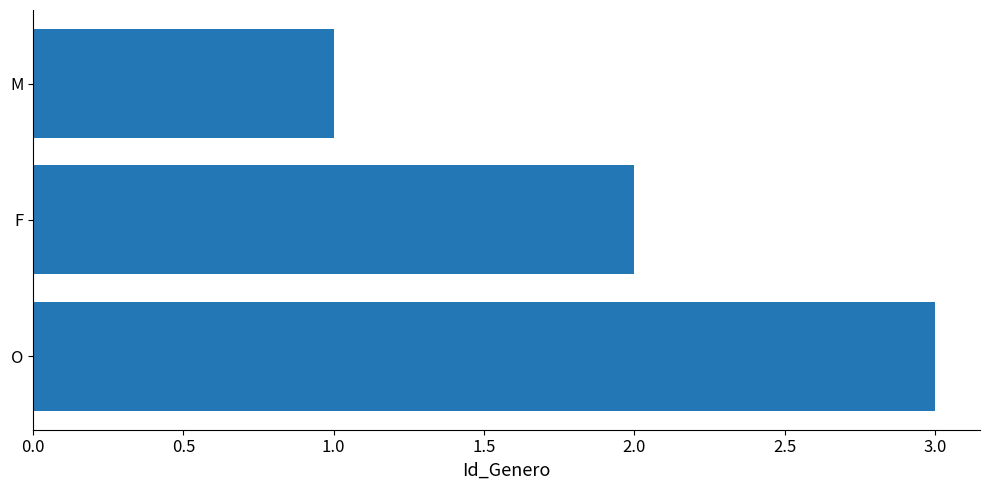

What is the sum of all values?

6